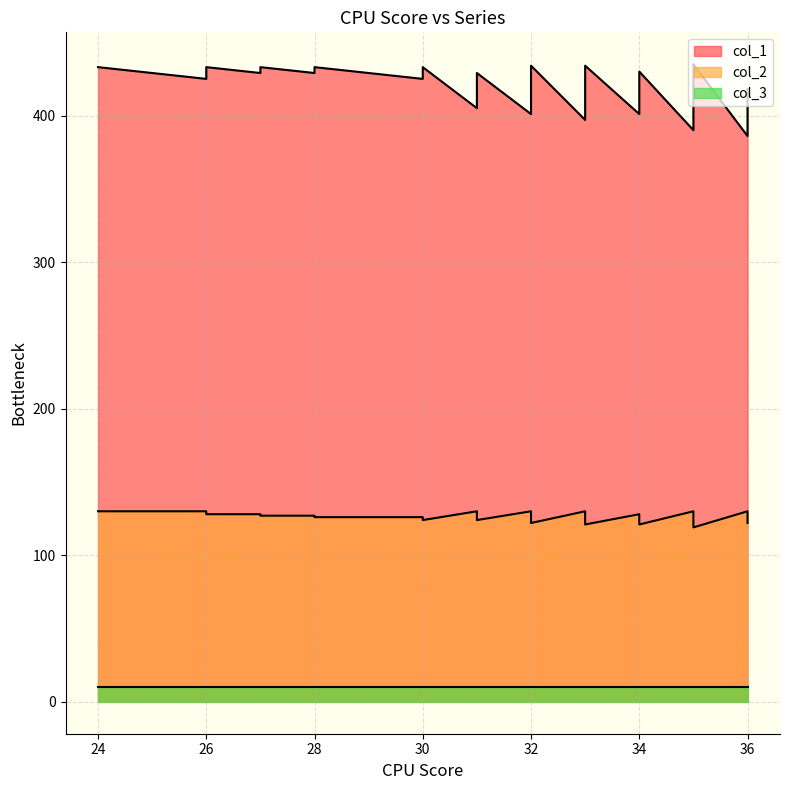

Which series has the largest total across all categories?

col_1